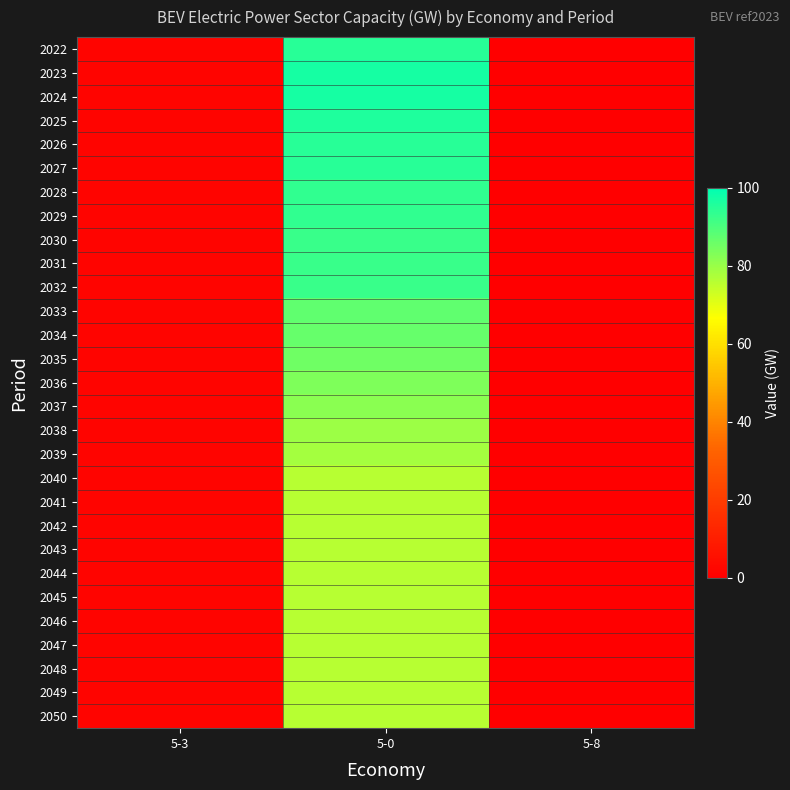

How many categories are shown in the chart?

3